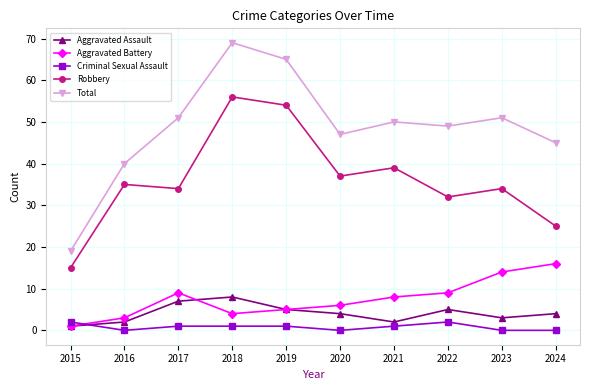

The value of Aggravated Battery at 2024 is 16. True or false?

True